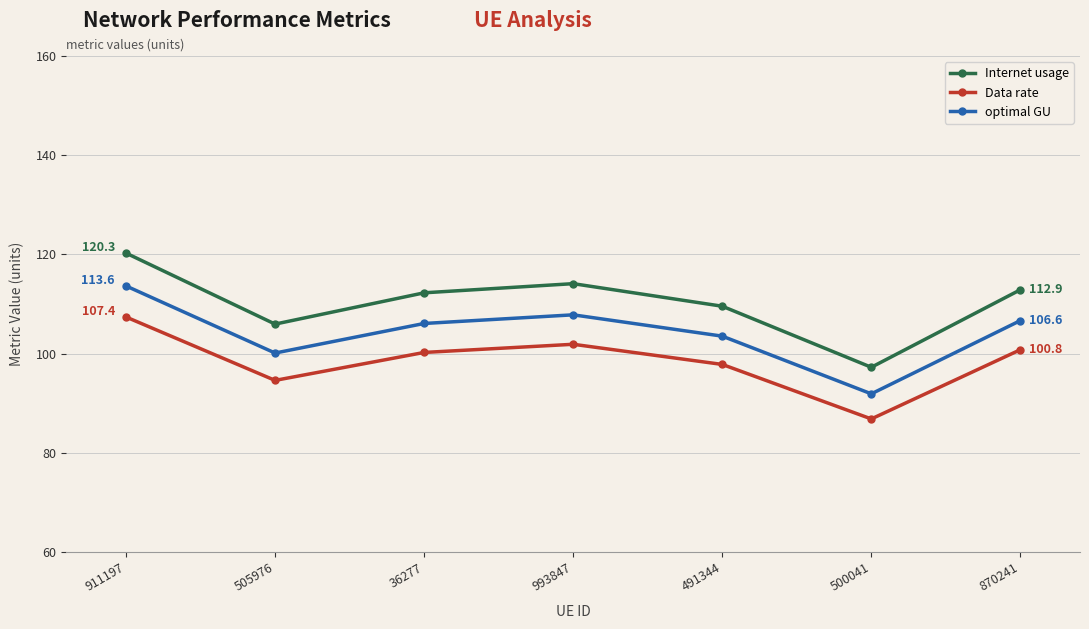

At which category does the chart reach its minimum across all series?

500041